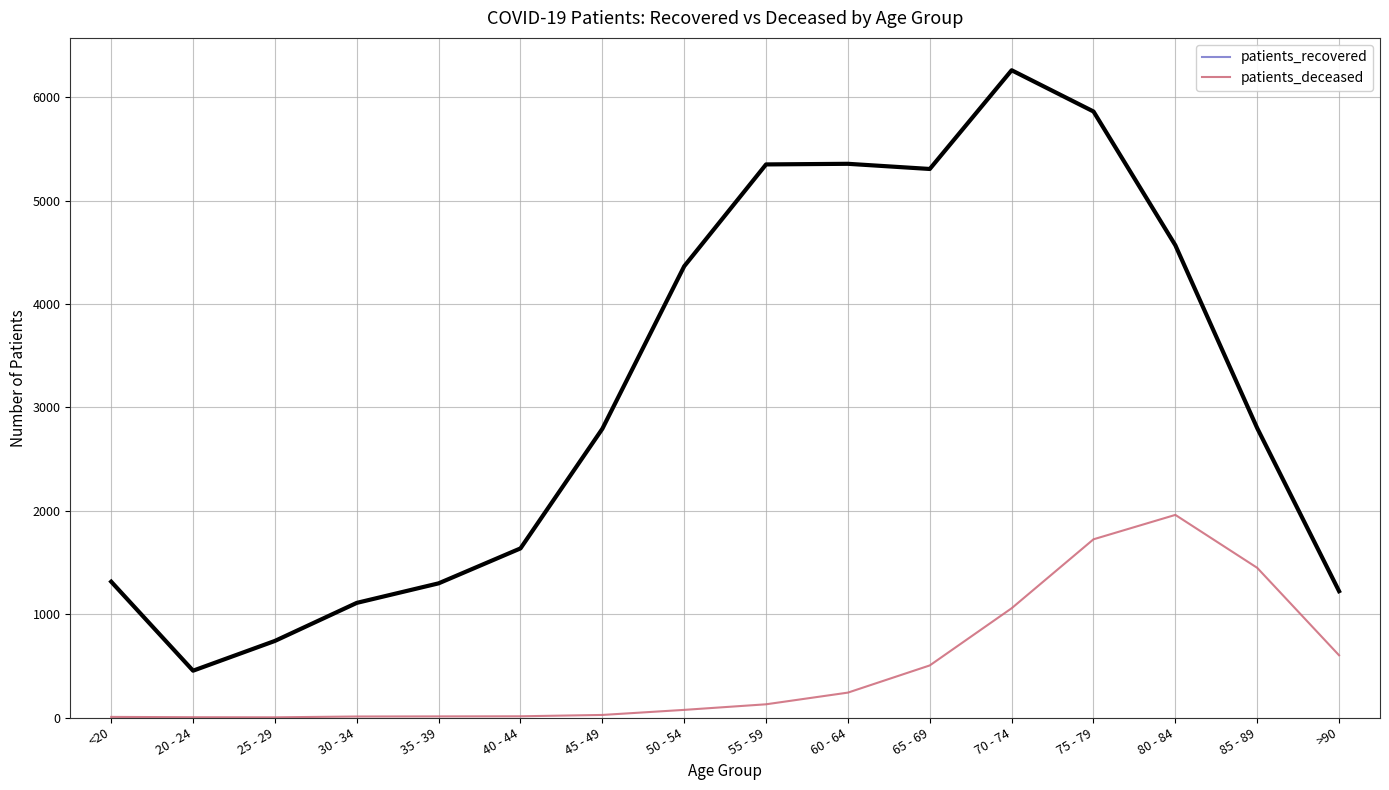

What is the sum of the patients_deceased values at 50 - 54 and 70 - 74?

1131